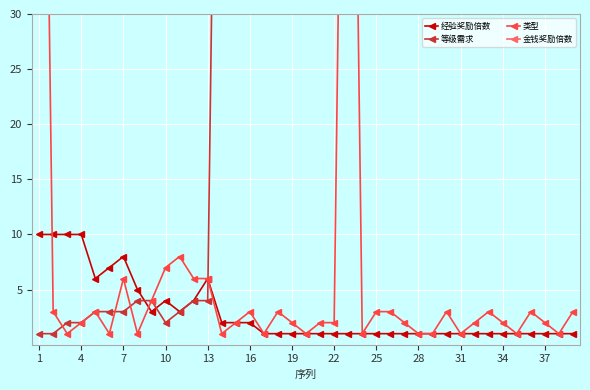

Is it true that 经验奖励倍数 equals 6 at 13?

True